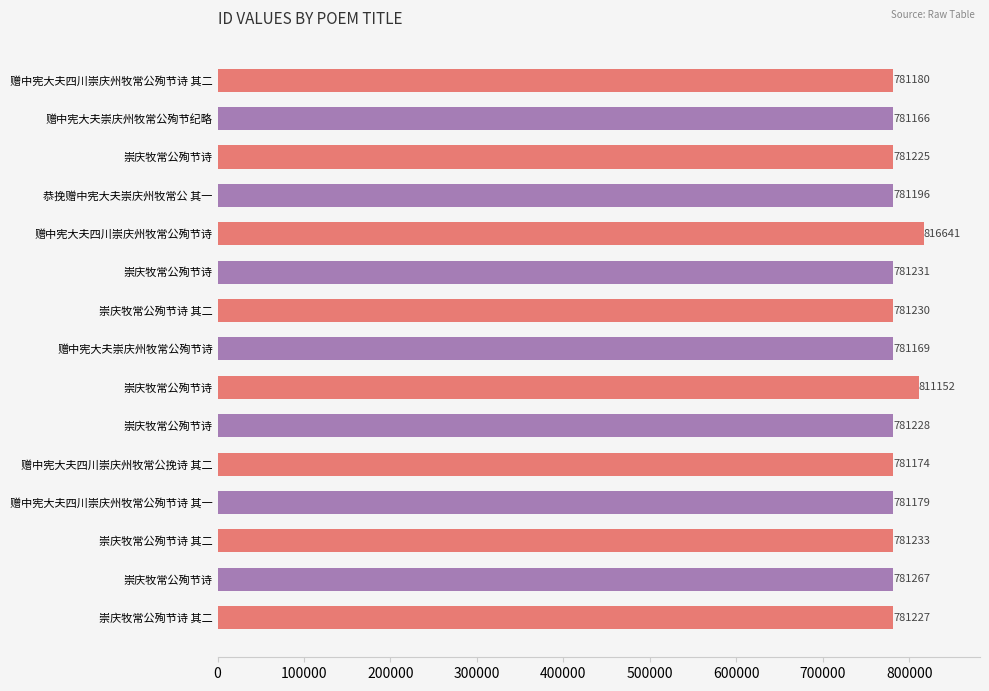

Does the chart contain any negative values?

No